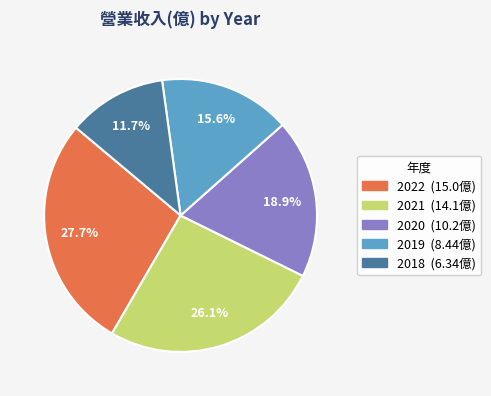

How many slices are in this pie chart?

5